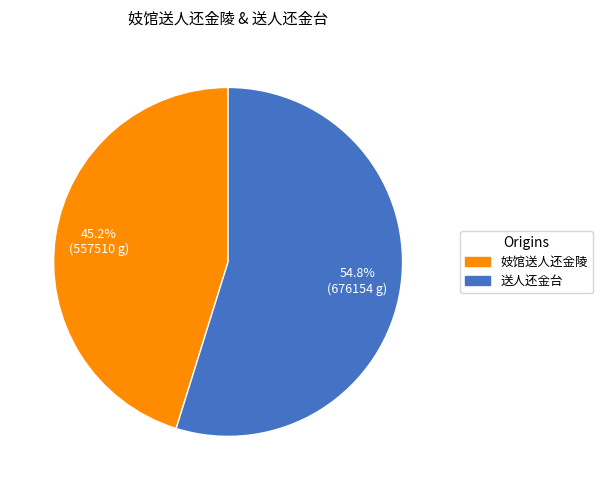

Approximately how many times larger is the value at 送人还金台 compared to 妓馆送人还金陵?

1.2